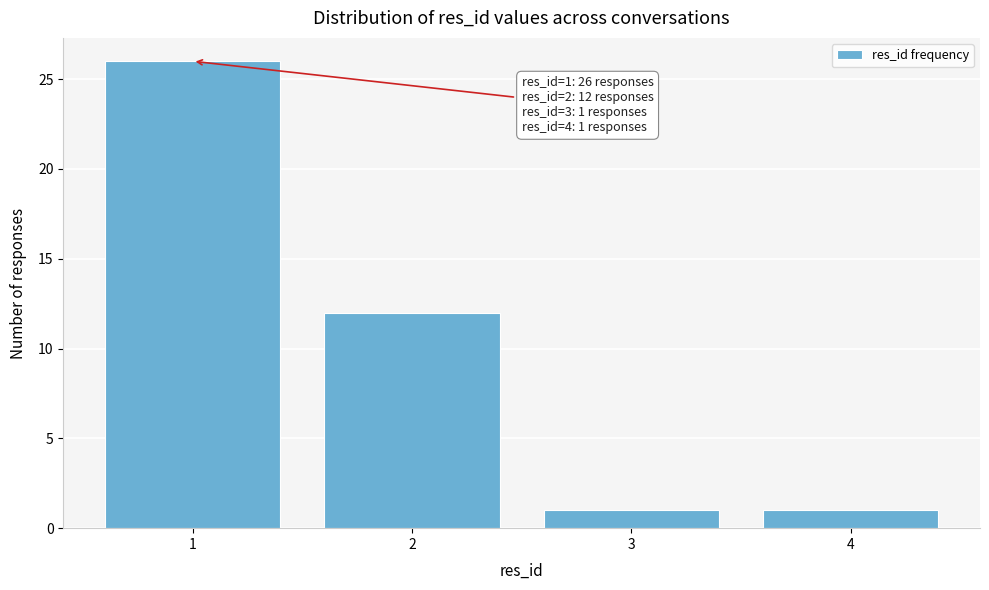

Reading left to right, transcribe all the data shown in this chart.

26	12	1	1